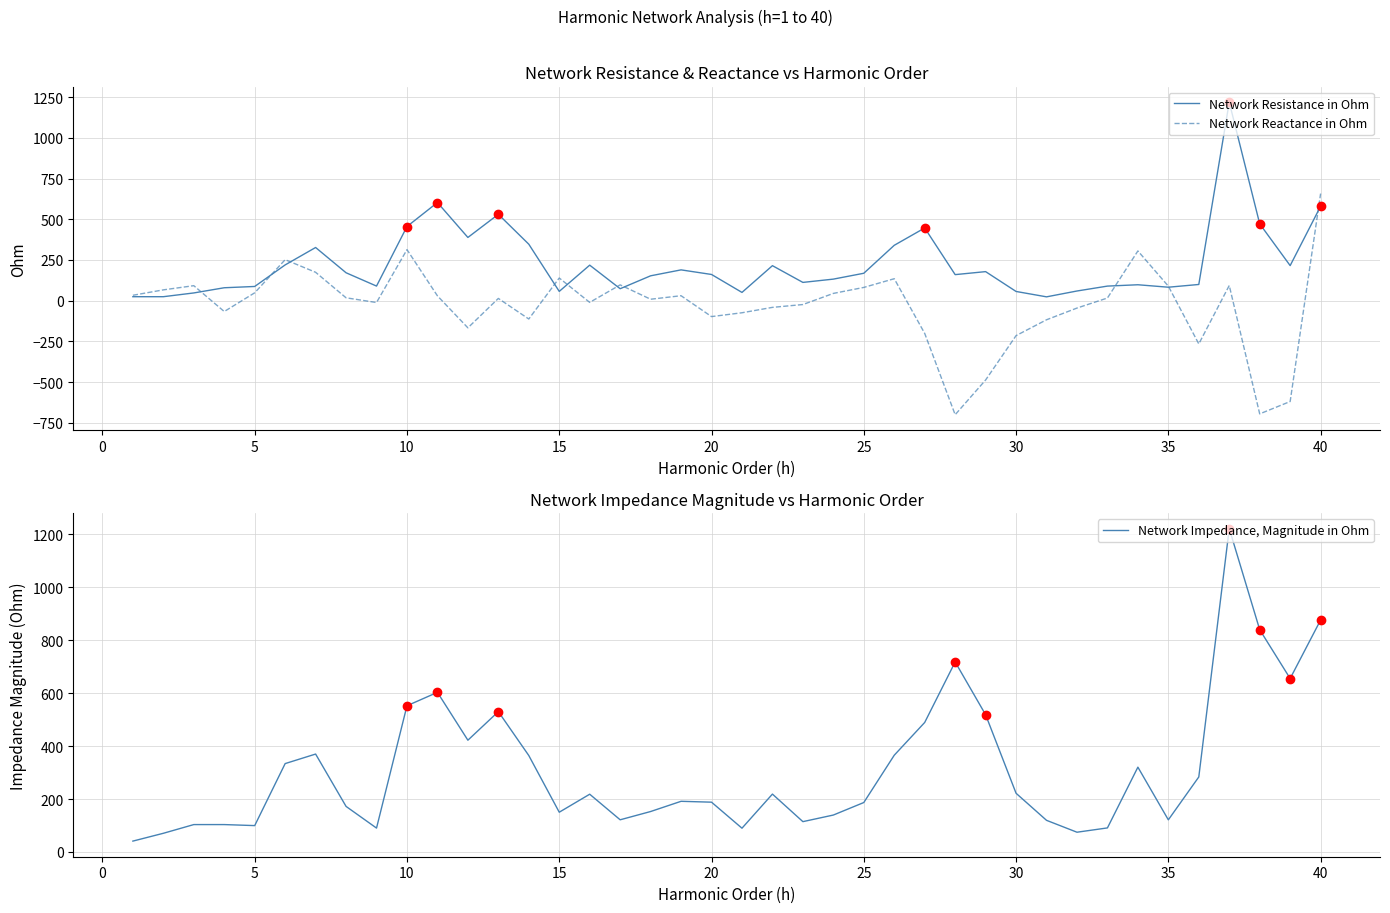

What is the lowest value of the Network Reactance in Ohm series?

-700.1